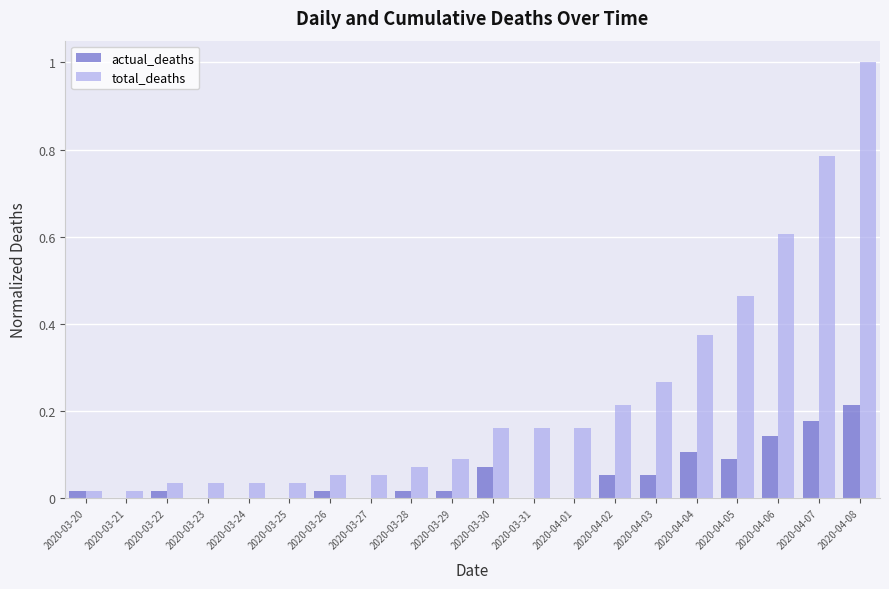

At which label does actual_deaths reach its peak?

2020-04-08